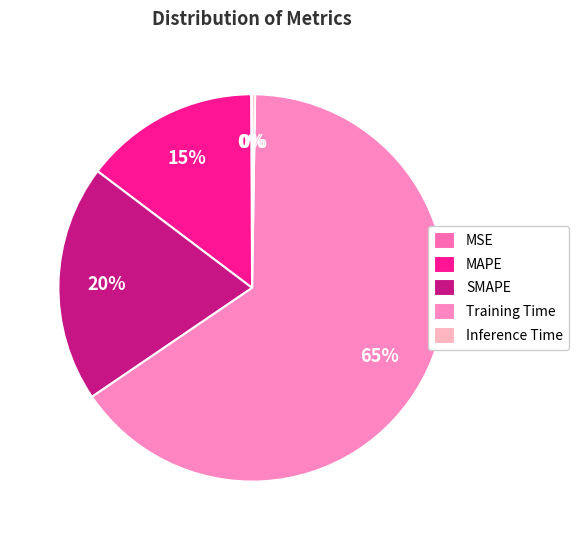

Which slice is the smallest?

MSE